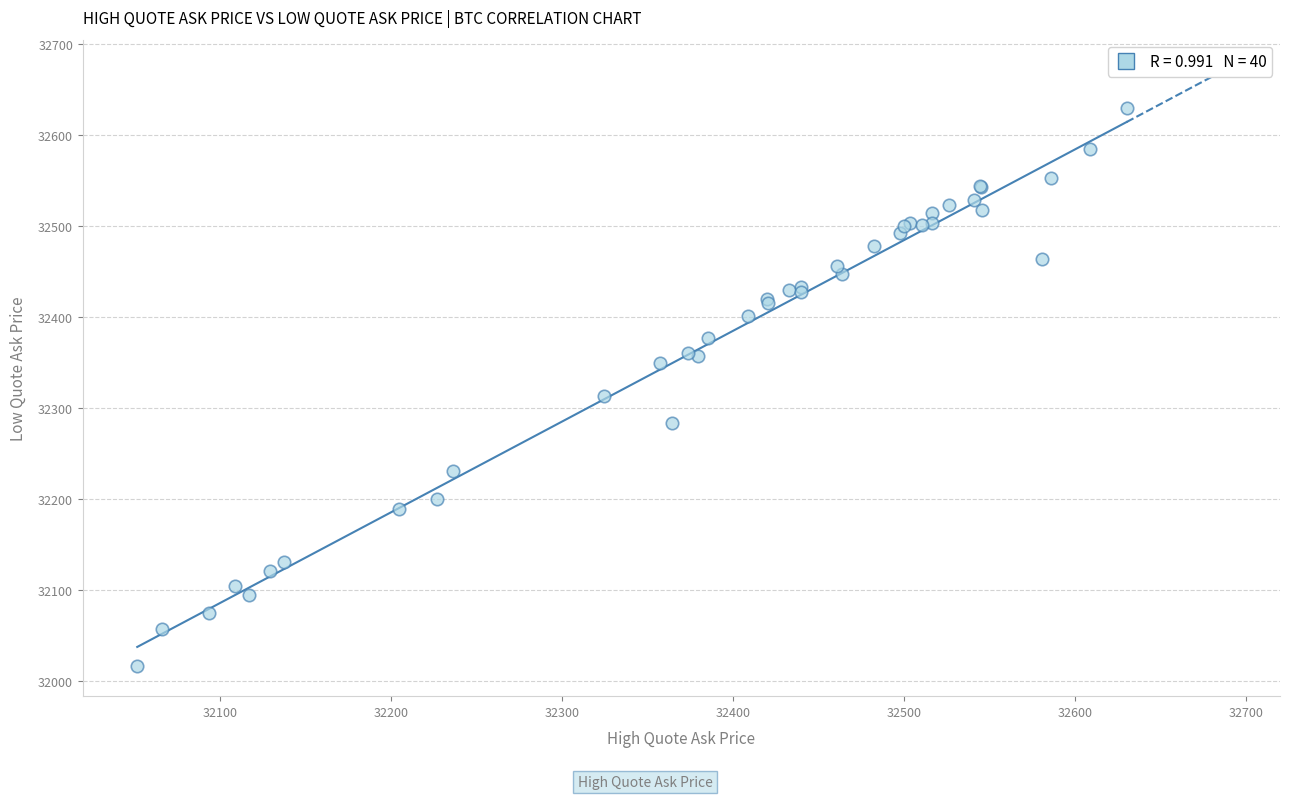

What Y value in the scatter plot is closest to 32323?

32314.1